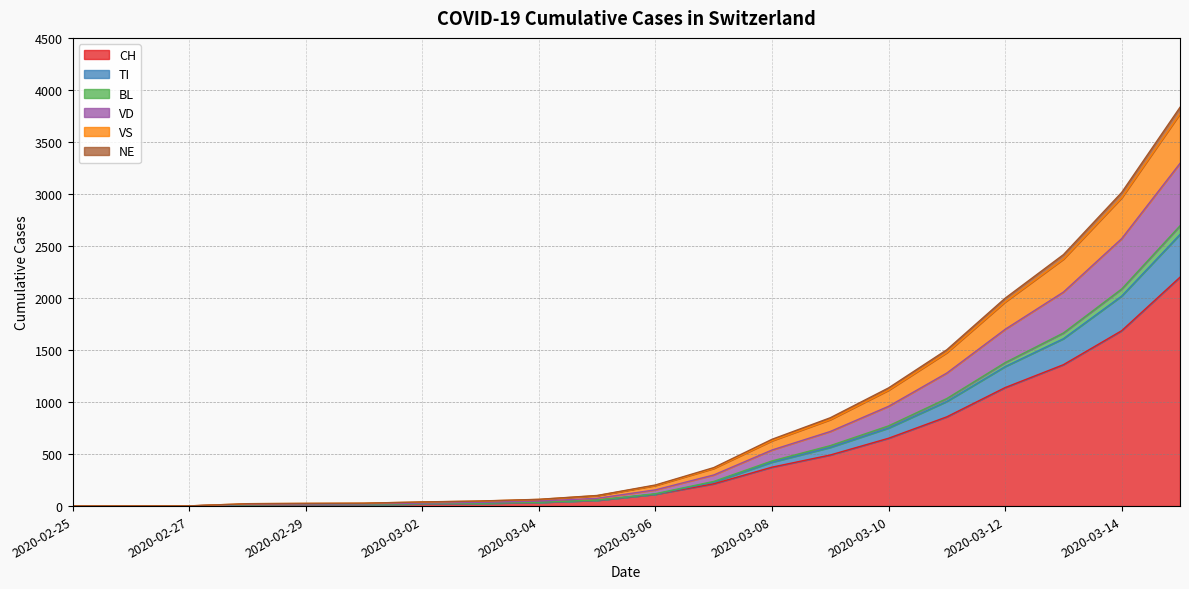

Is it true that NE equals 15 at 2020-02-29?

True